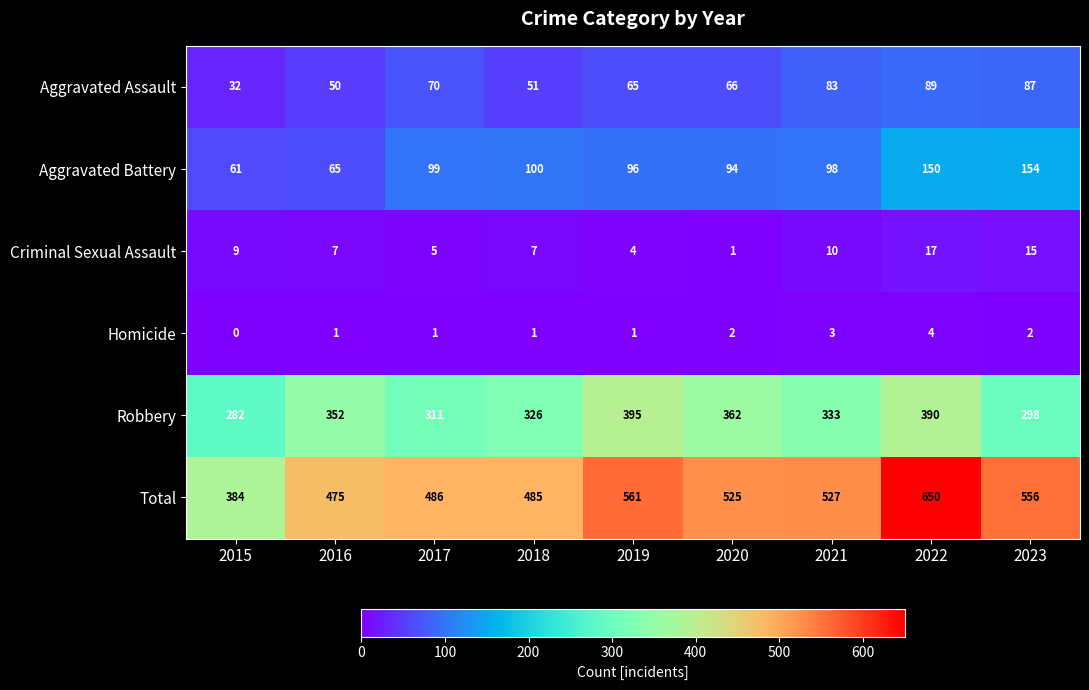

How many series are shown in this chart?

6